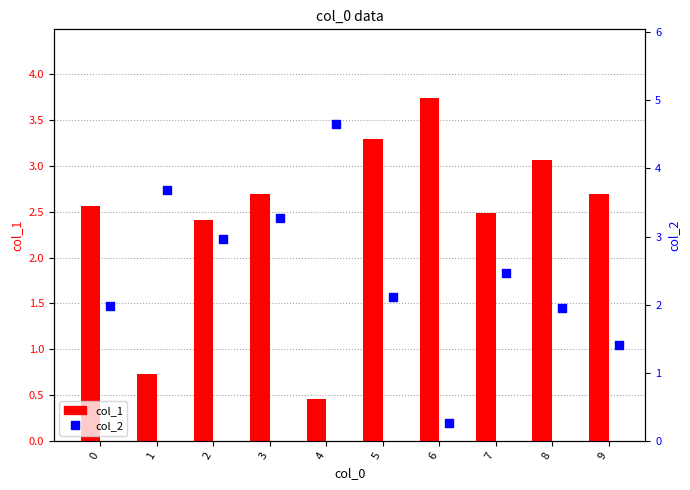

Is the value of col_2 at 2 greater than the value of col_1 at 1?

Yes